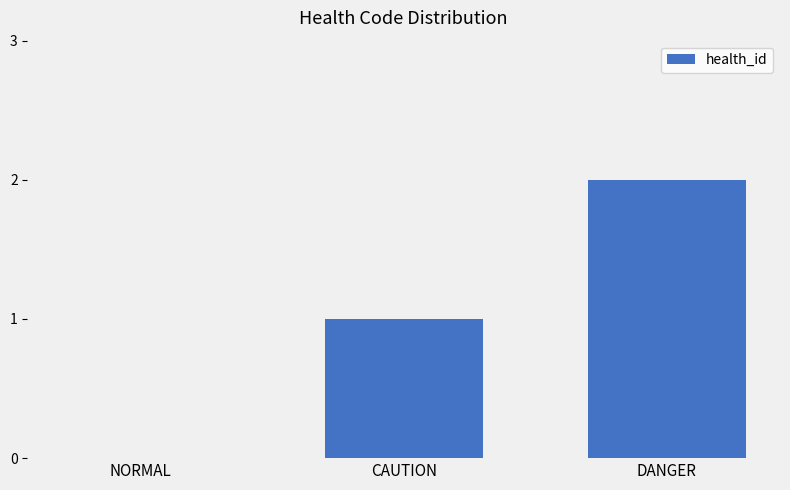

Reading left to right, transcribe all the data shown in this chart.

NORMAL=0	CAUTION=1	DANGER=2